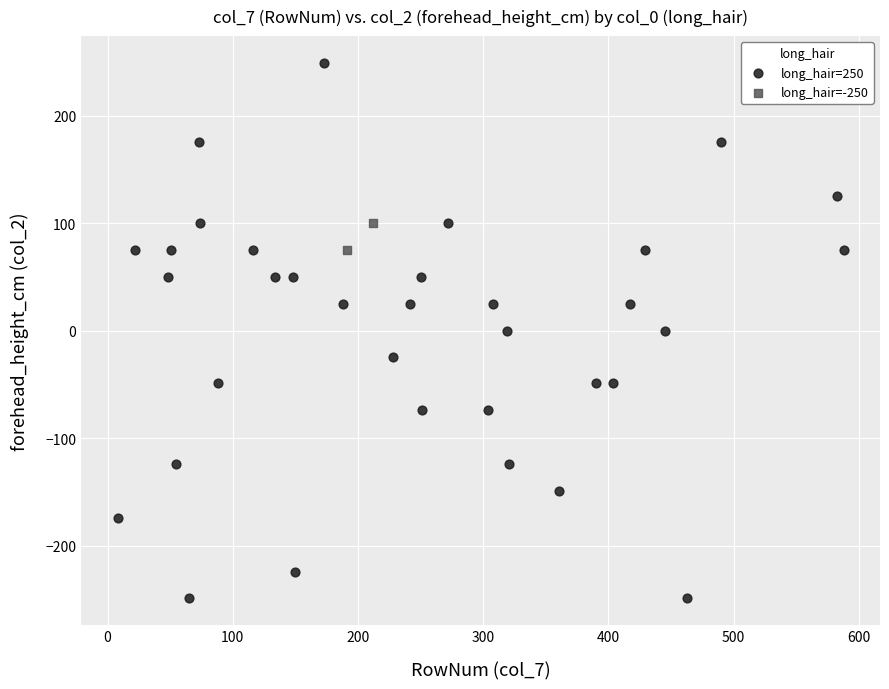

What are all the series names shown in the legend?

long_hair=250, long_hair=-250